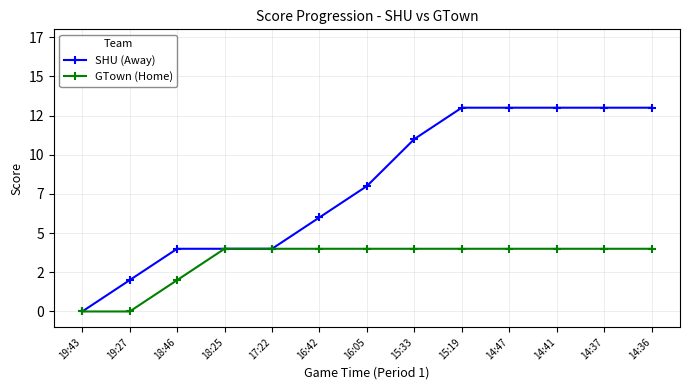

What are all the series names shown in the legend?

SHU (Away), GTown (Home)